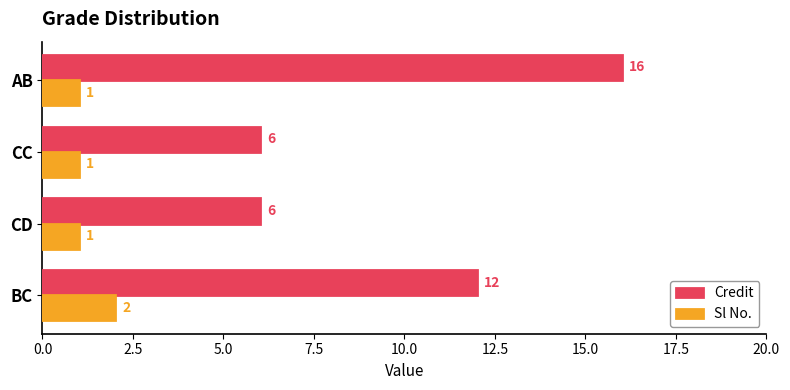

True or false: Credit has a value of 12 at BC.

True